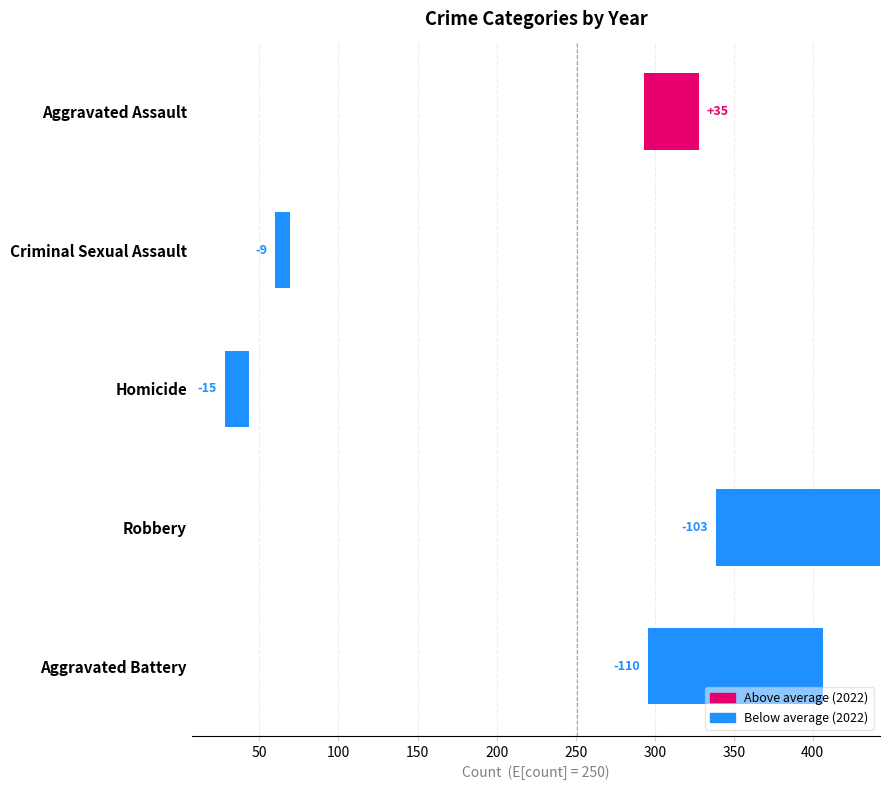

The chart shows a value of 35.0 at Aggravated Assault. True or false?

True